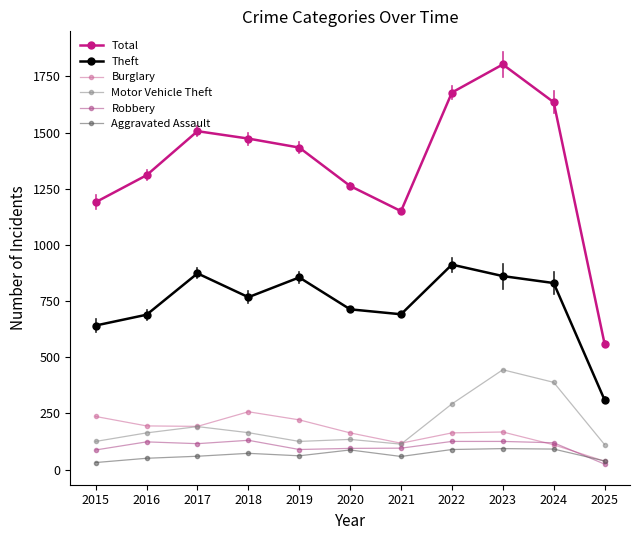

True or false: Aggravated Assault and Theft intersect in this chart.

False